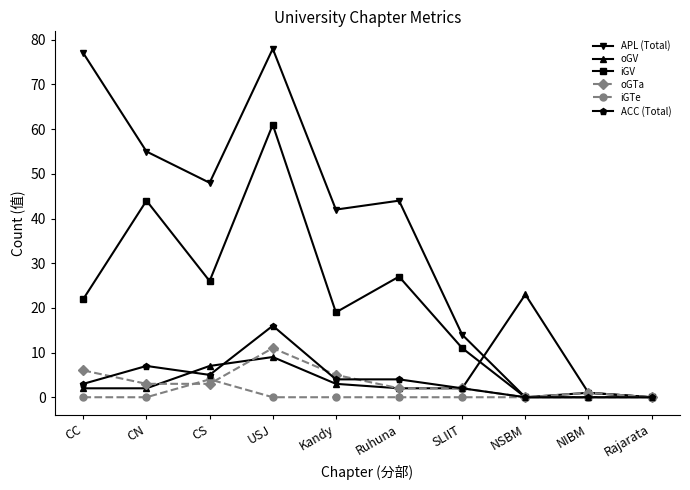

What is the value of the oGV point at the 9th from the left?

1